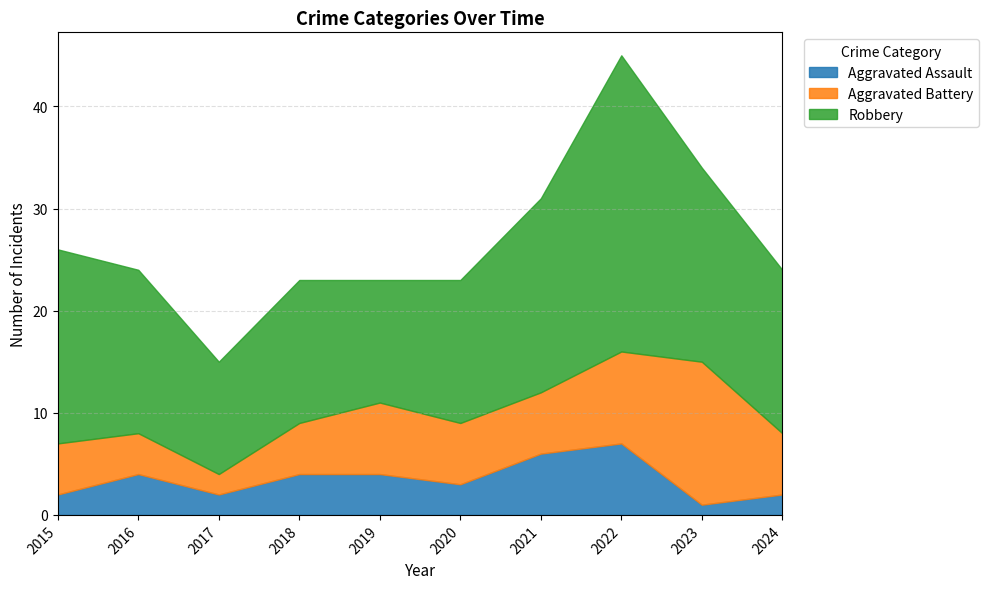

What is the value of the Robbery point at the 10th from the left?

16